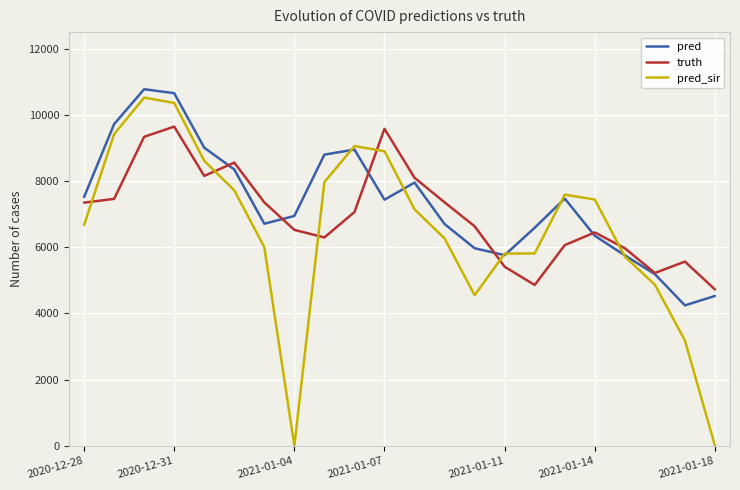

What is the maximum value shown in the chart?

10774.0